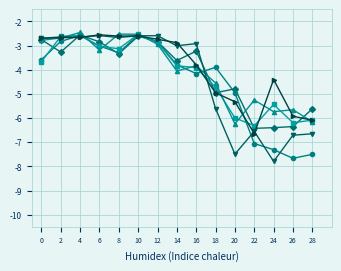

What is the difference between the highest and lowest values at 12?

0.3